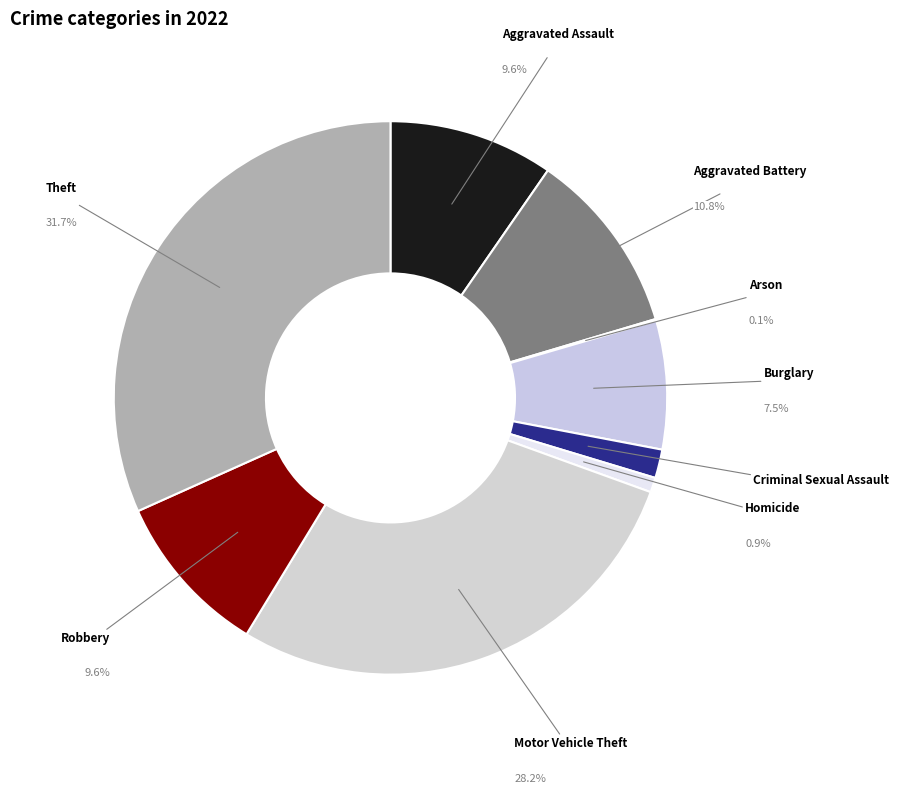

To the nearest percent, what percentage of the pie is Criminal Sexual Assault?

2%